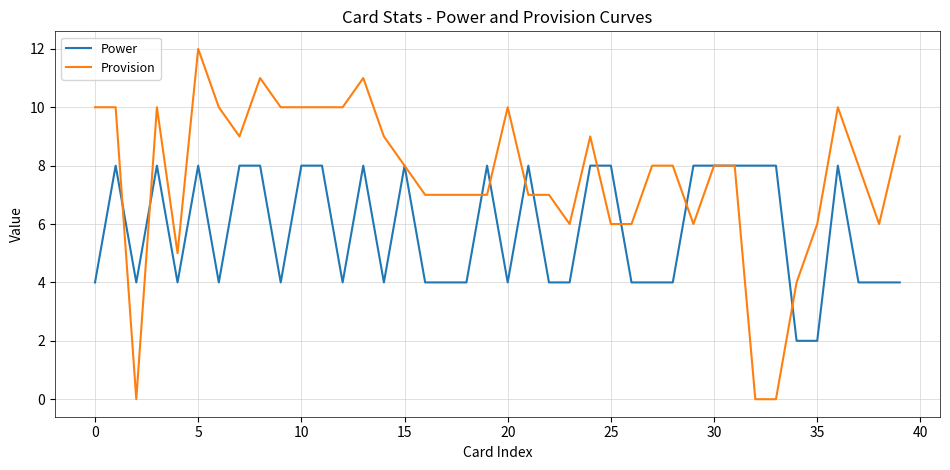

List the series in order of their overall mean, lowest first.

Power, Provision